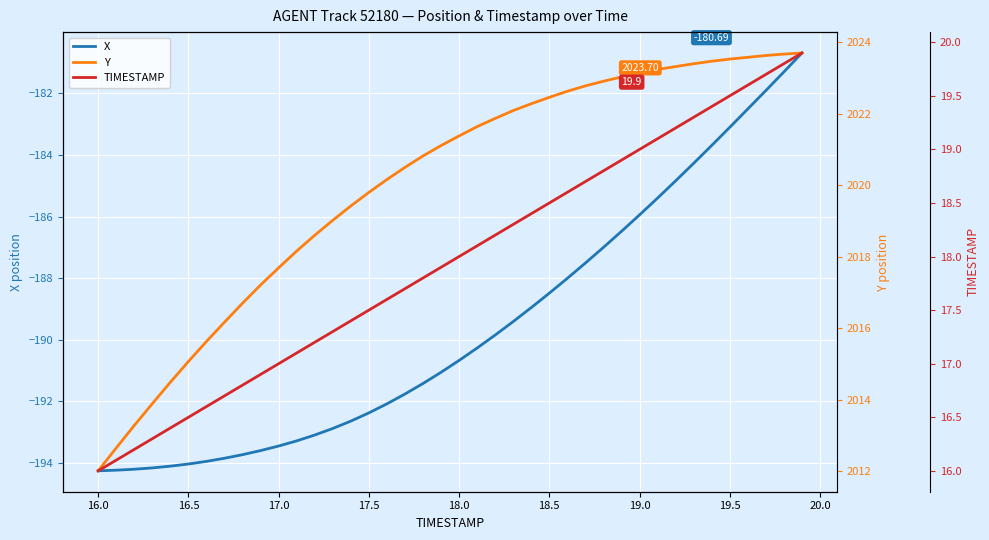

At how many categories does at least one series exceed 334?

40